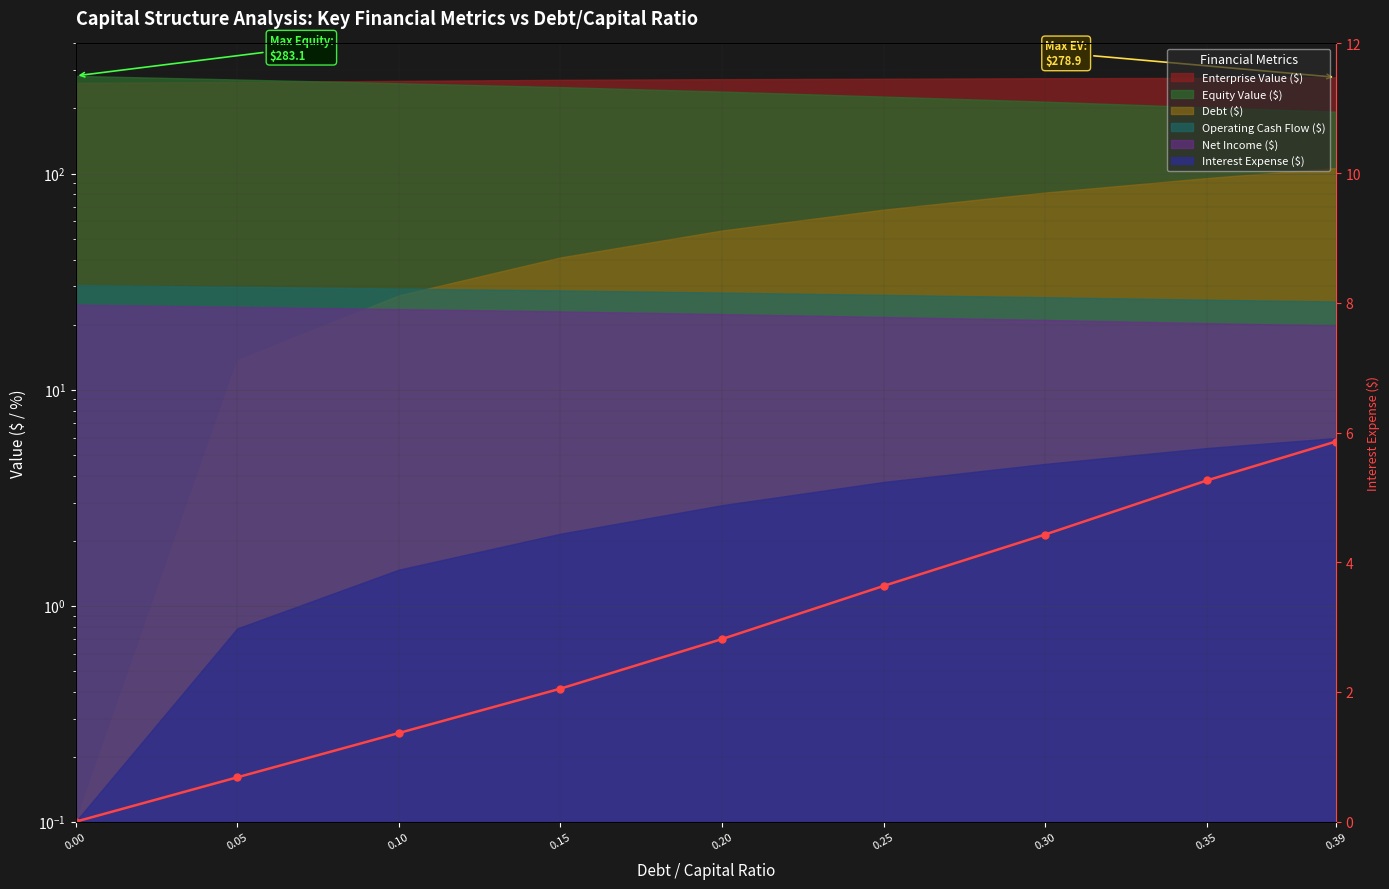

What is the difference between the values at 0.20 and 0.35?

2.4